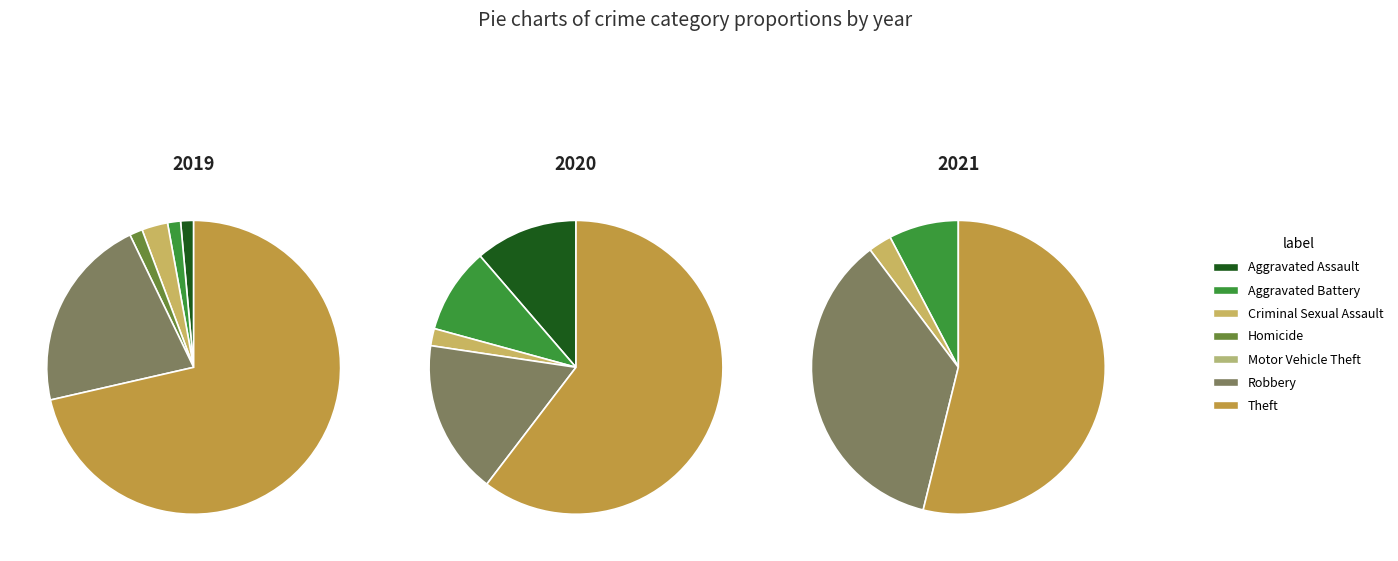

Is there a majority slice in this chart?

Yes